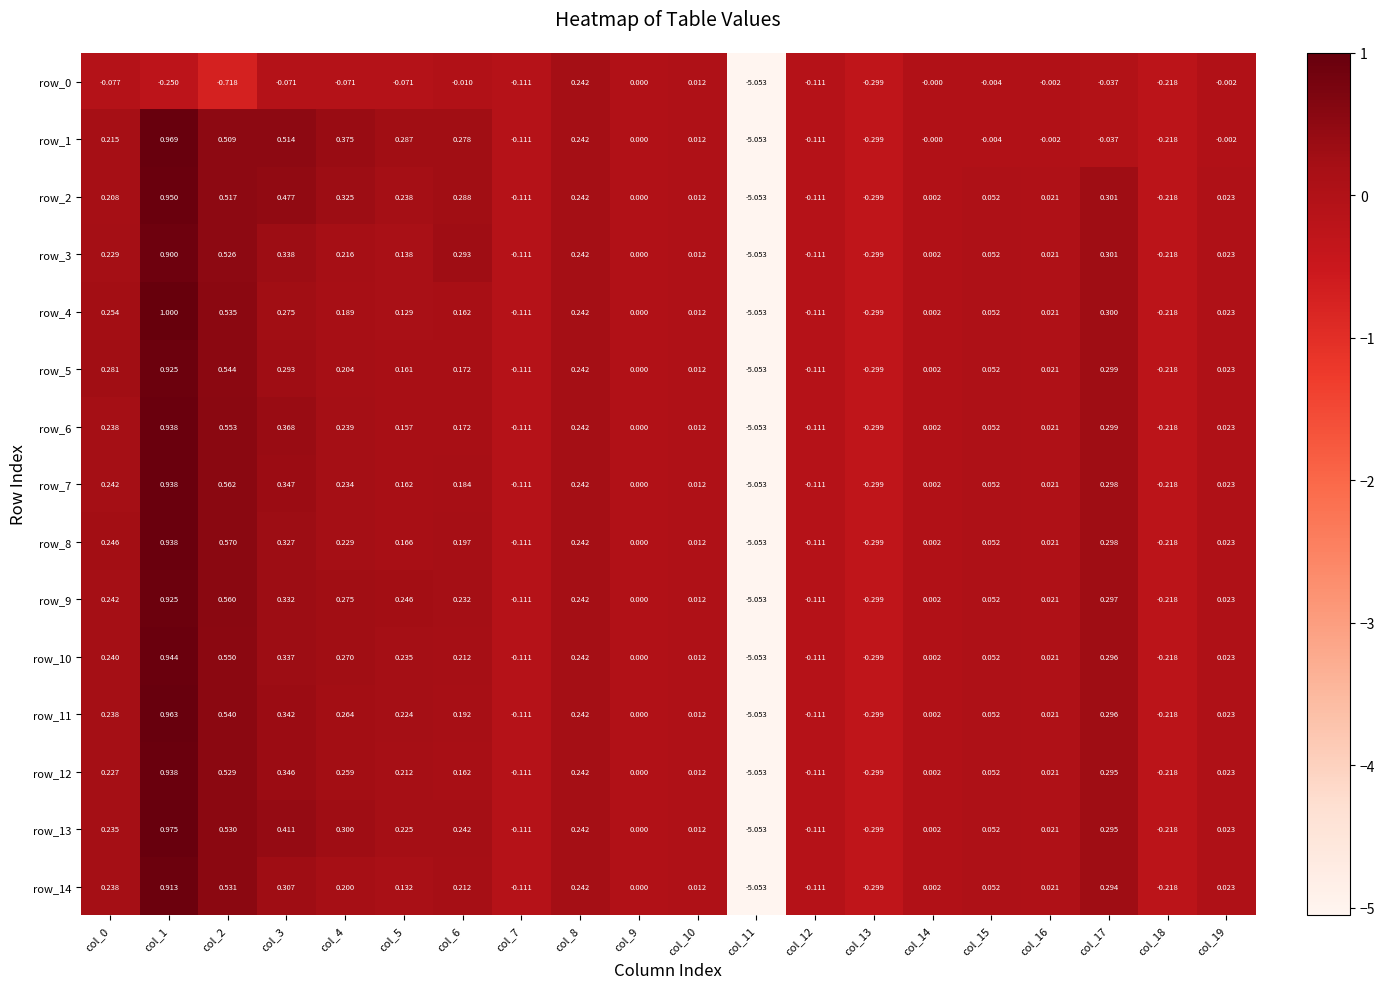

Is the value of row_6 at col_14 greater than the value of row_14 at col_5?

No